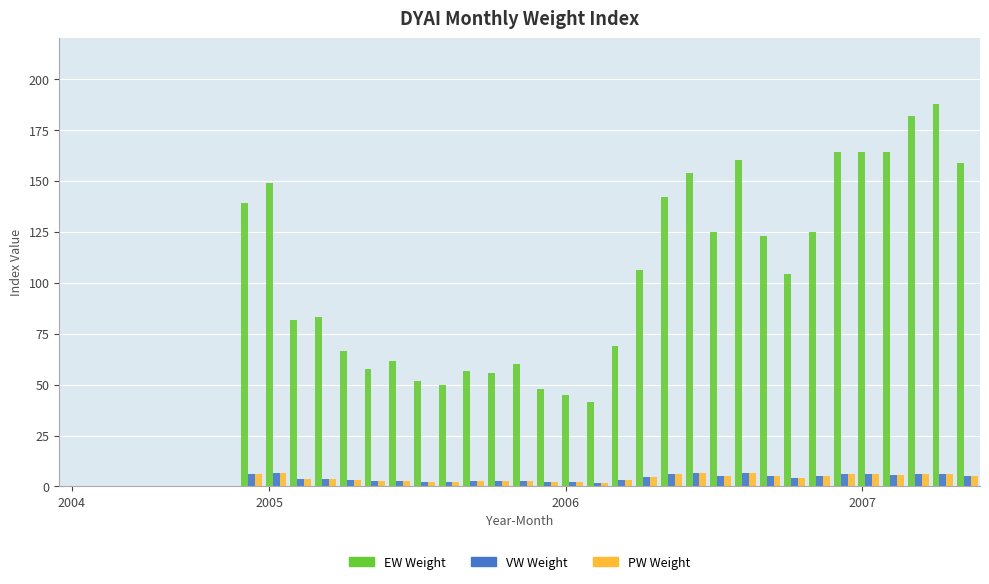

What is the greatest value displayed?

188.0